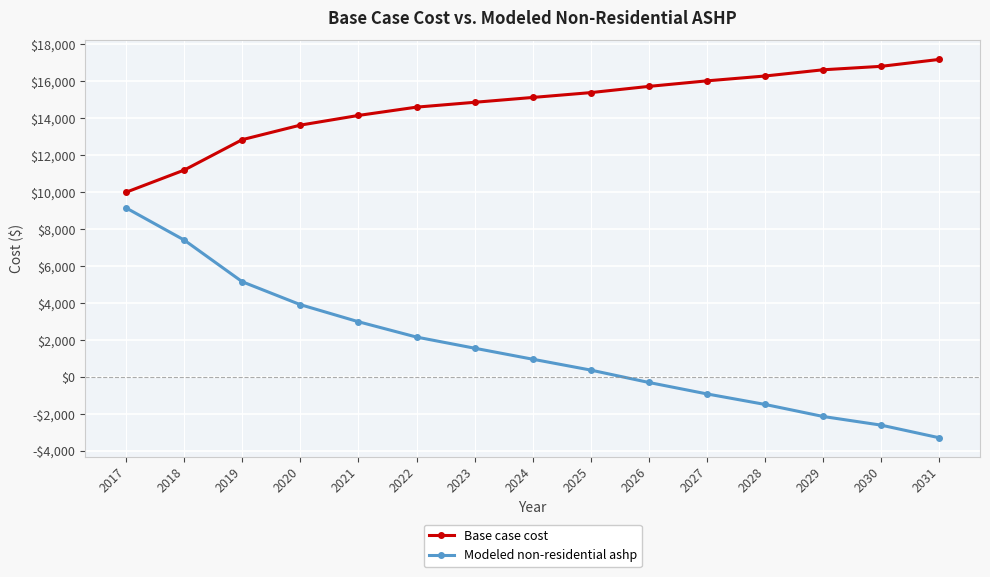

Is this an area chart (filled region under the line)?

No